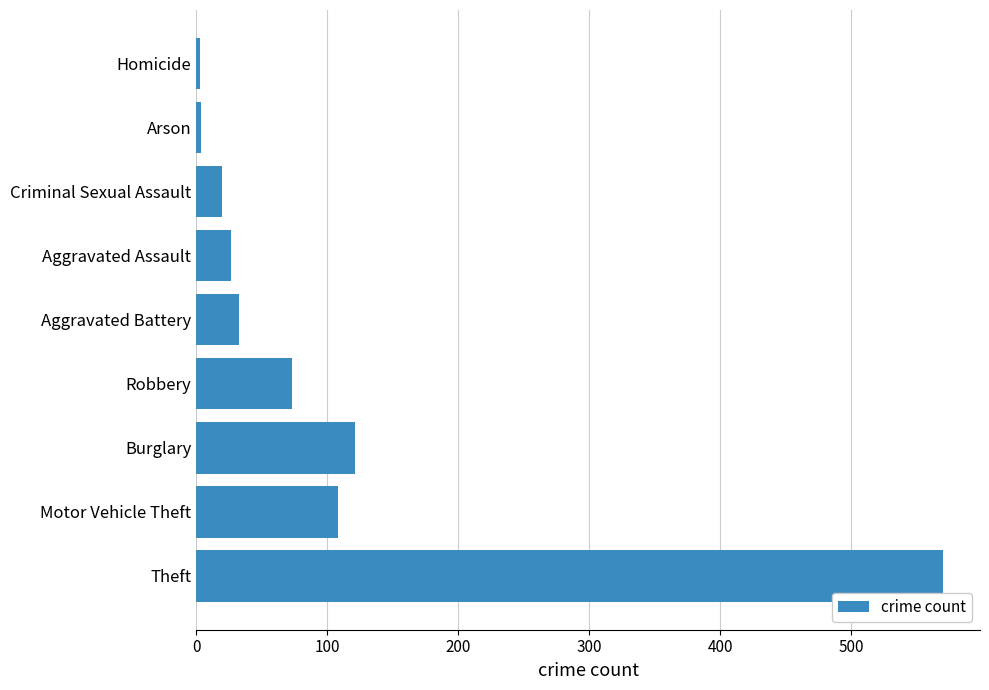

What is the change in value from Burglary to Aggravated Assault?

-94